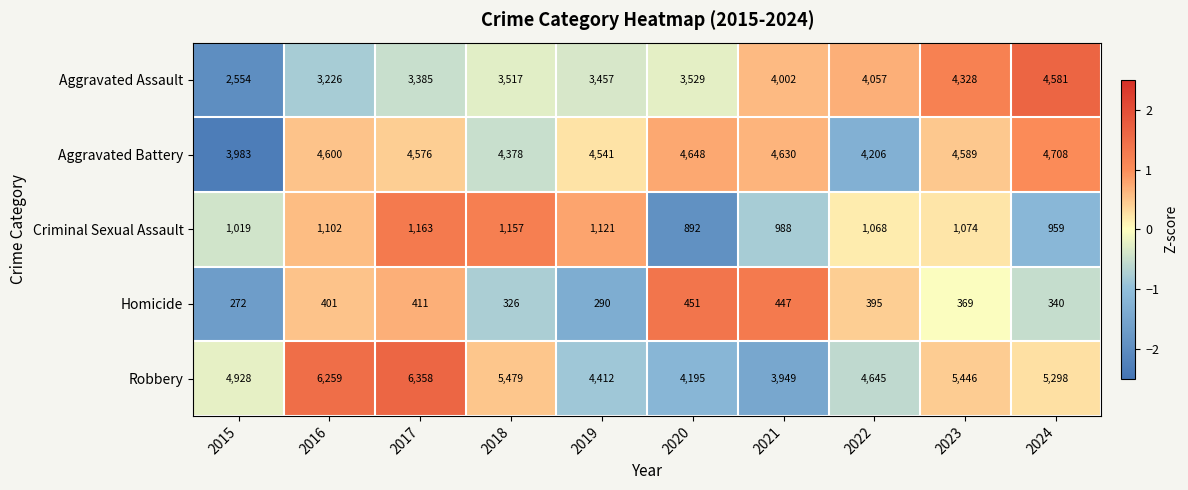

How many series are shown in this chart?

5